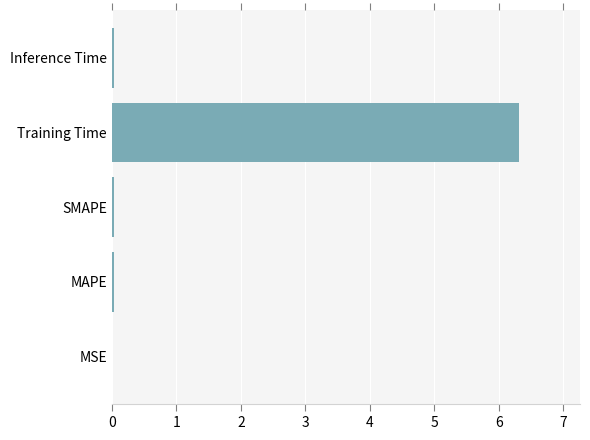

What is the greatest value displayed?

6.3